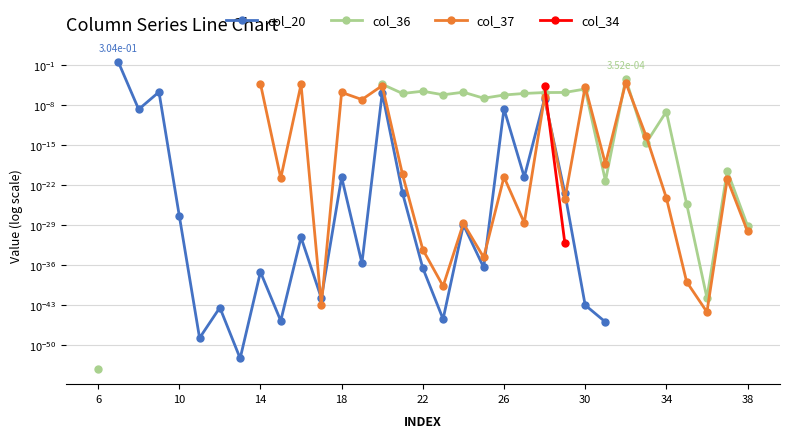

True or false: col_34 has more than 1 points higher than both neighbors.

False